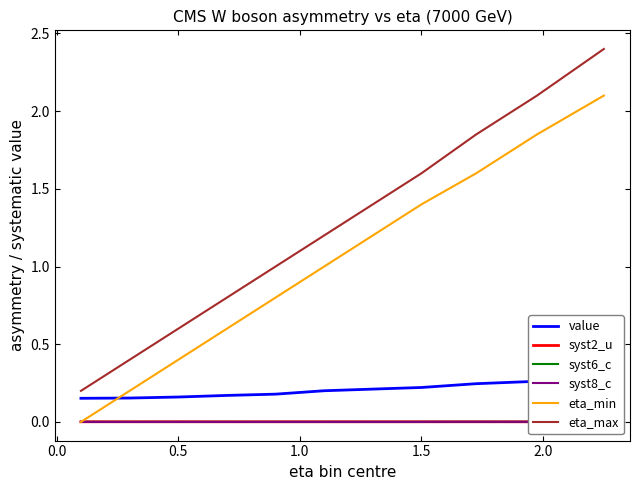

Rank the series by their maximum value, from lowest to highest.

syst8_c, syst6_c, syst2_u, value, eta_min, eta_max